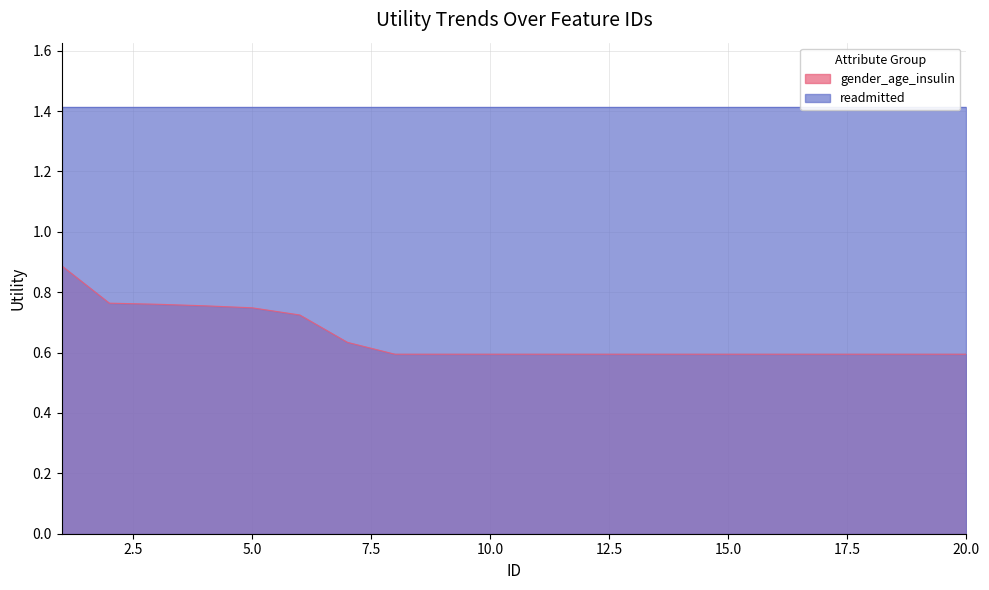

List the labels in order of value, largest first.

1, 2, 3, 4, 5, 6, 7, 8, 9, 10, 11, 12, 13, 14, 15, 16, 17, 18, 19, 20